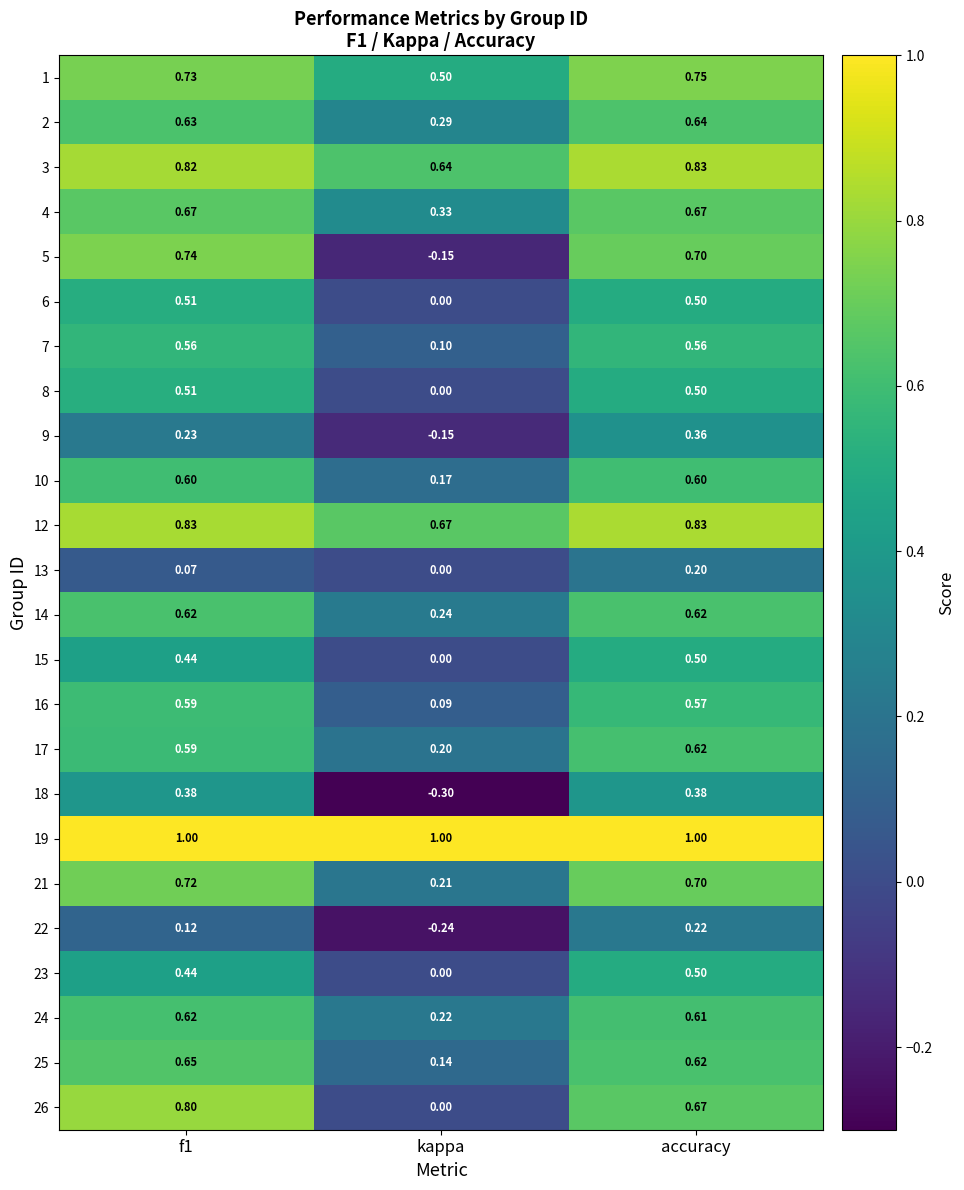

At which category is the sum across all series the highest?

accuracy